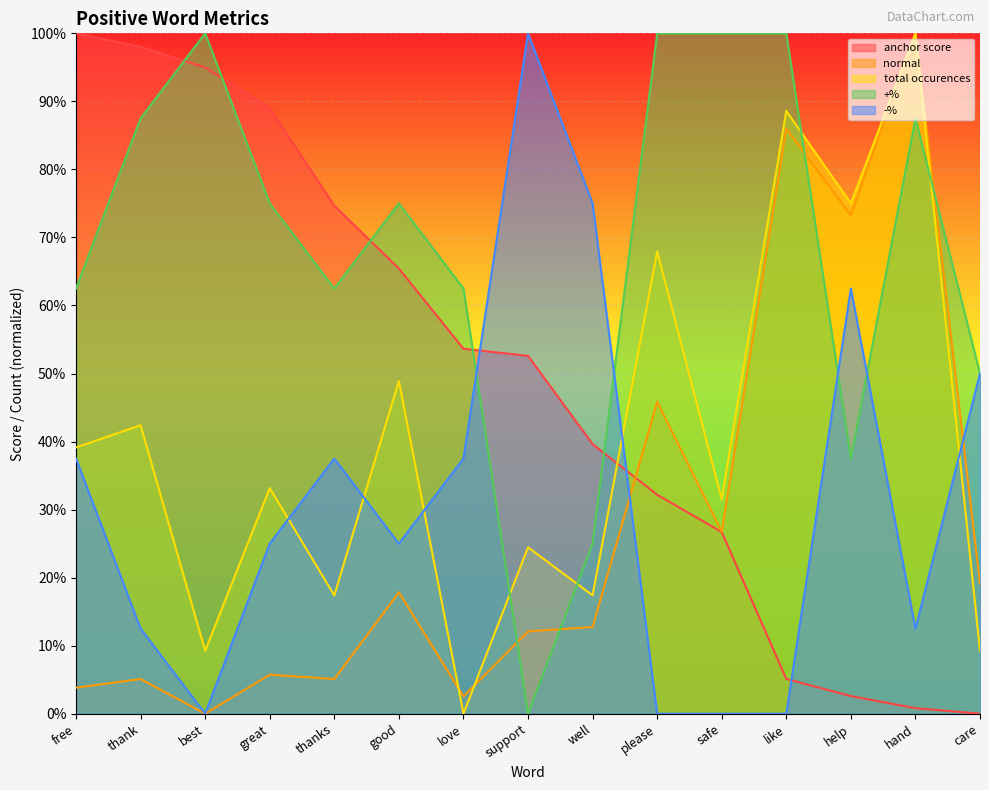

What is the spread (max minus min) of values at help?

0.7